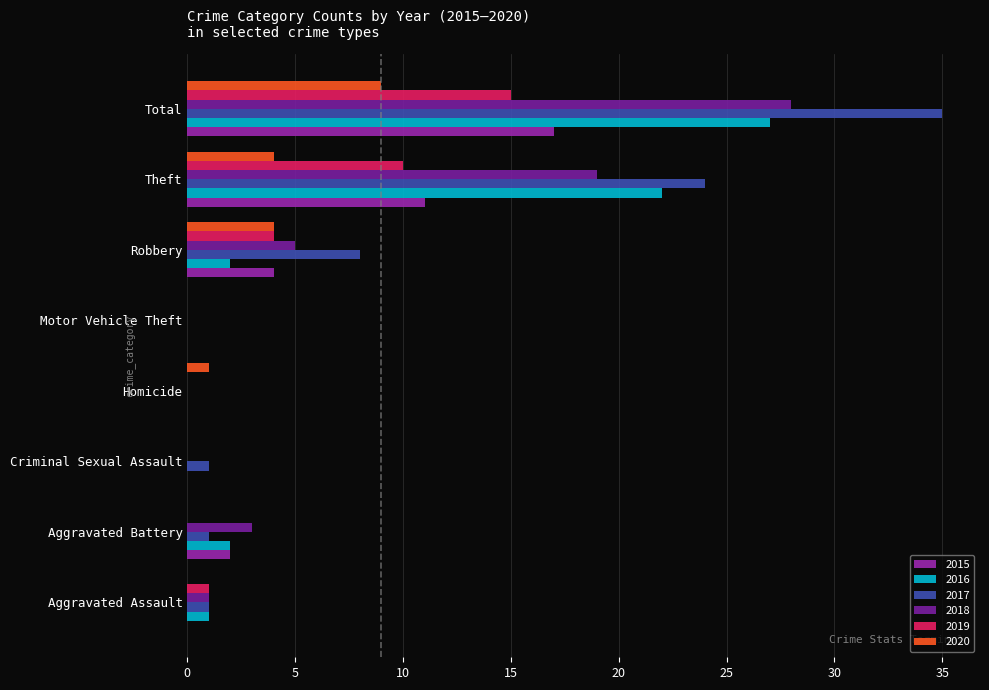

How many distinct data groups are displayed?

6